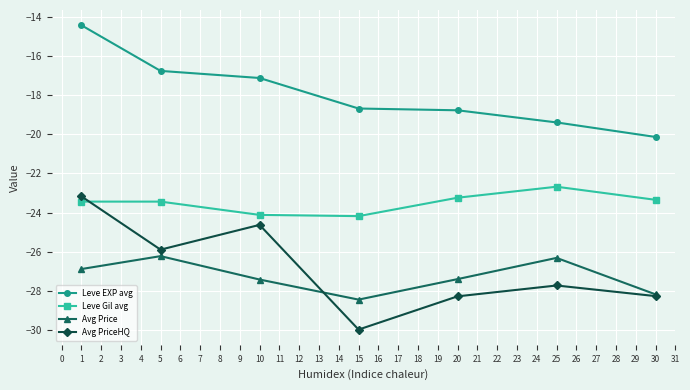

At which label is Avg PriceHQ closest to -26?

5